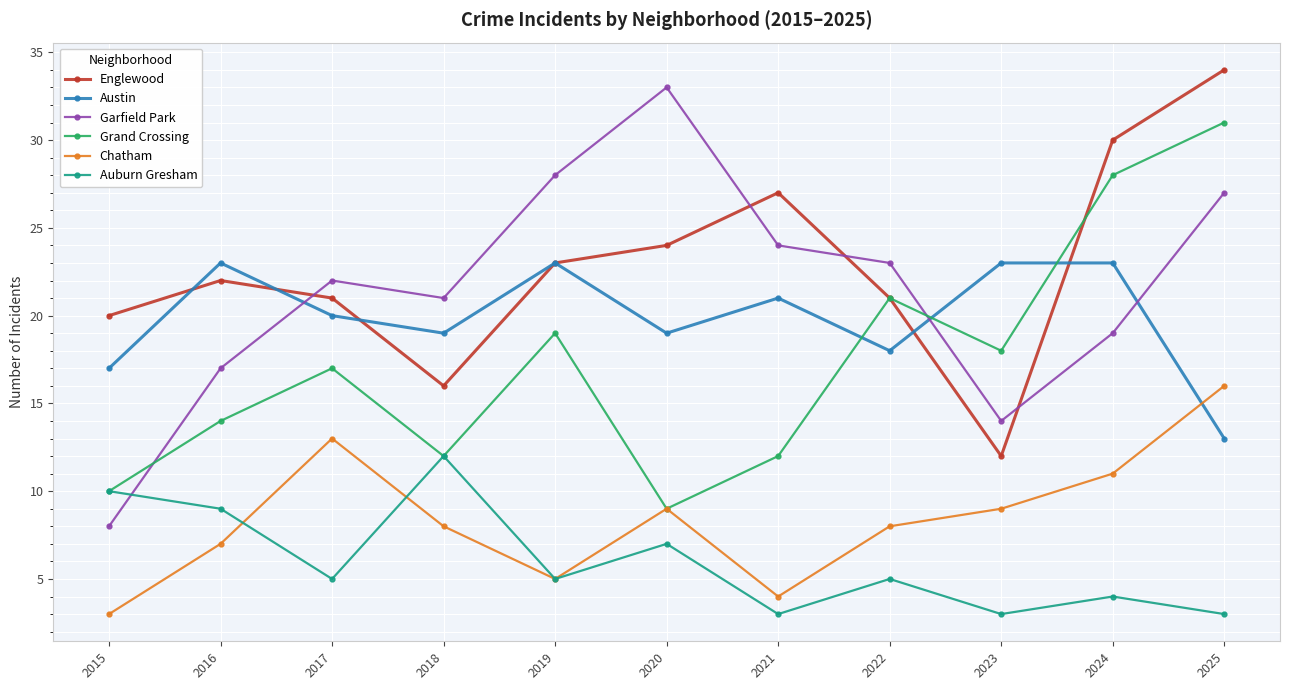

What is the sum of the Grand Crossing values at 2016 and 2018?

26